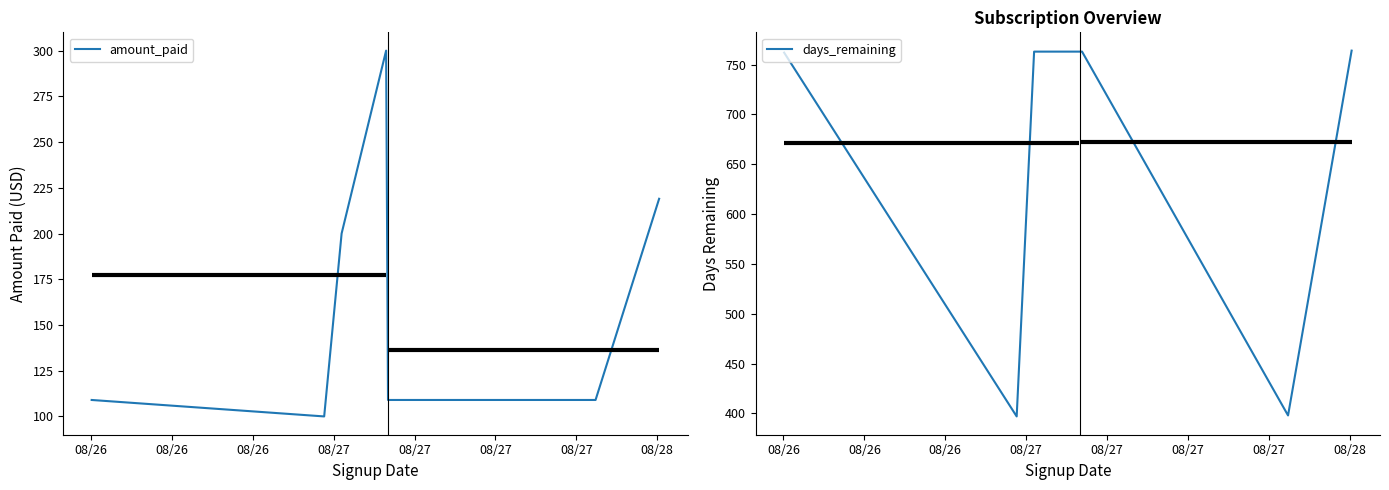

What is the highest value of the amount_paid series?

300